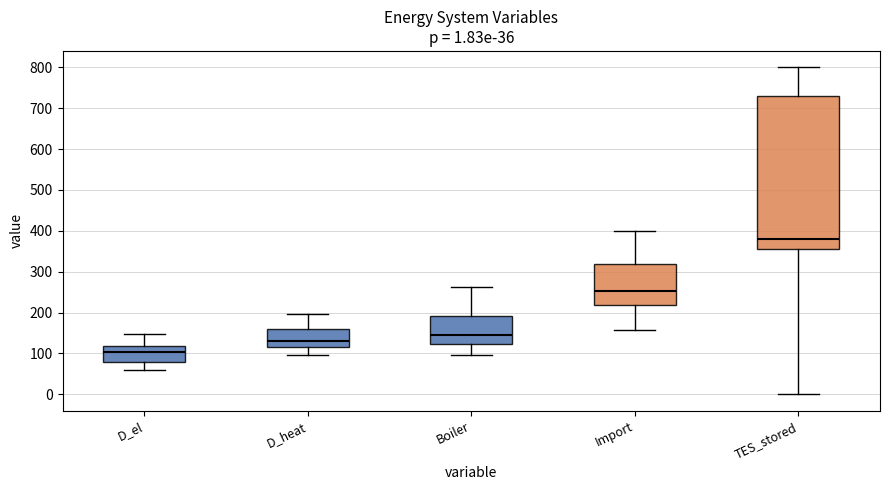

Comparing the boxes themselves (not the whiskers), which one is the tallest?

TES_stored